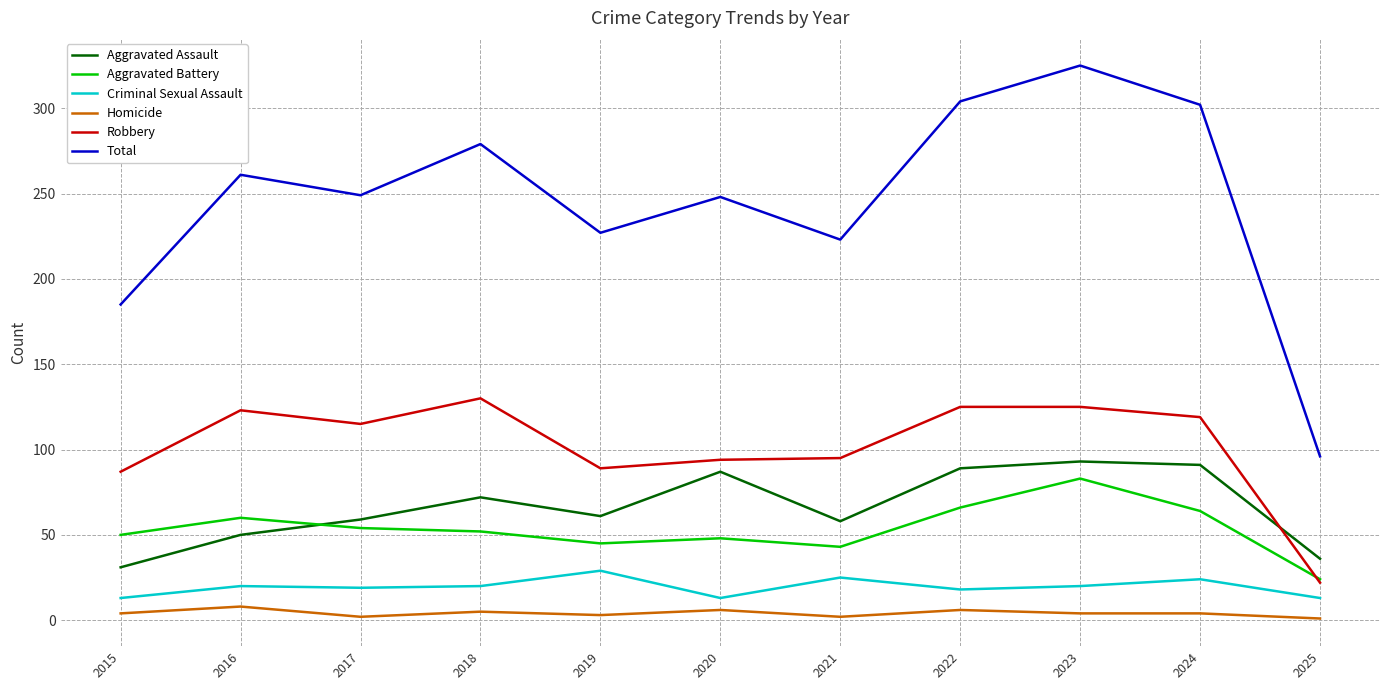

What is the maximum value for Total?

325